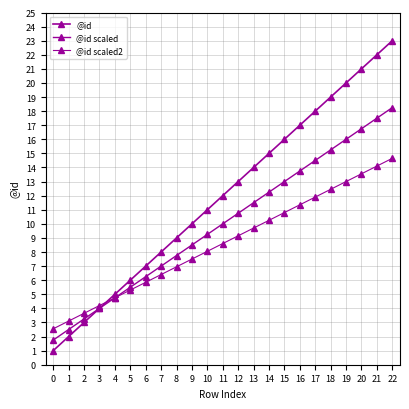

What is the lowest value of the @id scaled series?

1.8